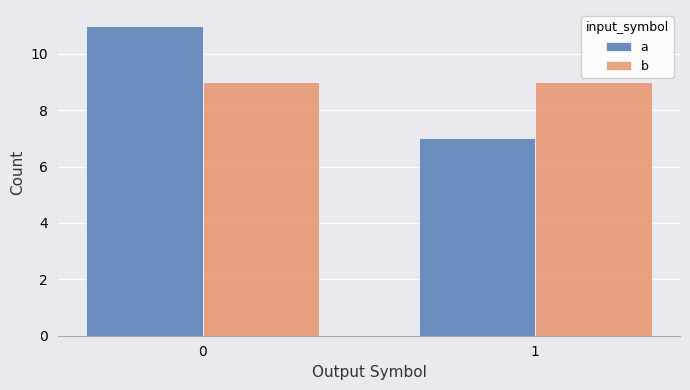

The value of a at 1 is 7. True or false?

True